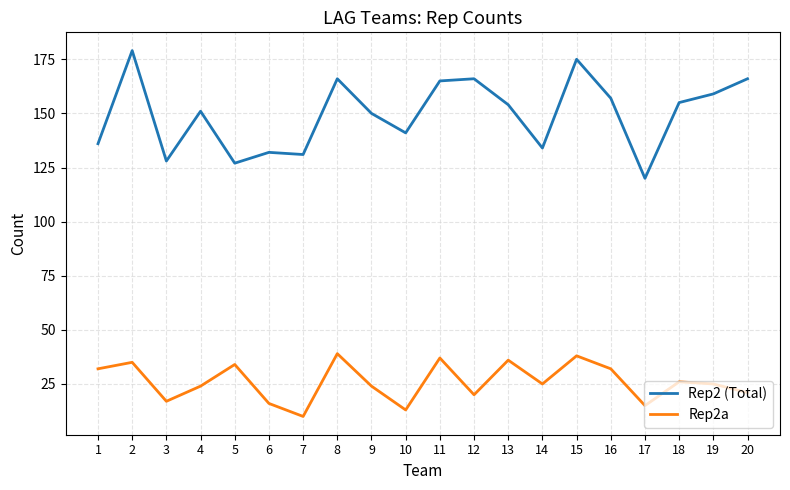

What is the maximum value shown in the chart?

179